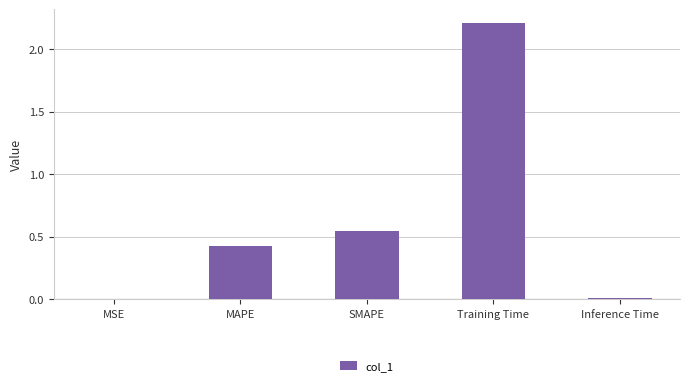

The value at MSE is 0.0. True or false?

True